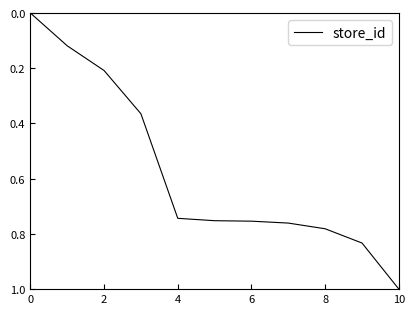

What is the greatest value displayed?

1.0